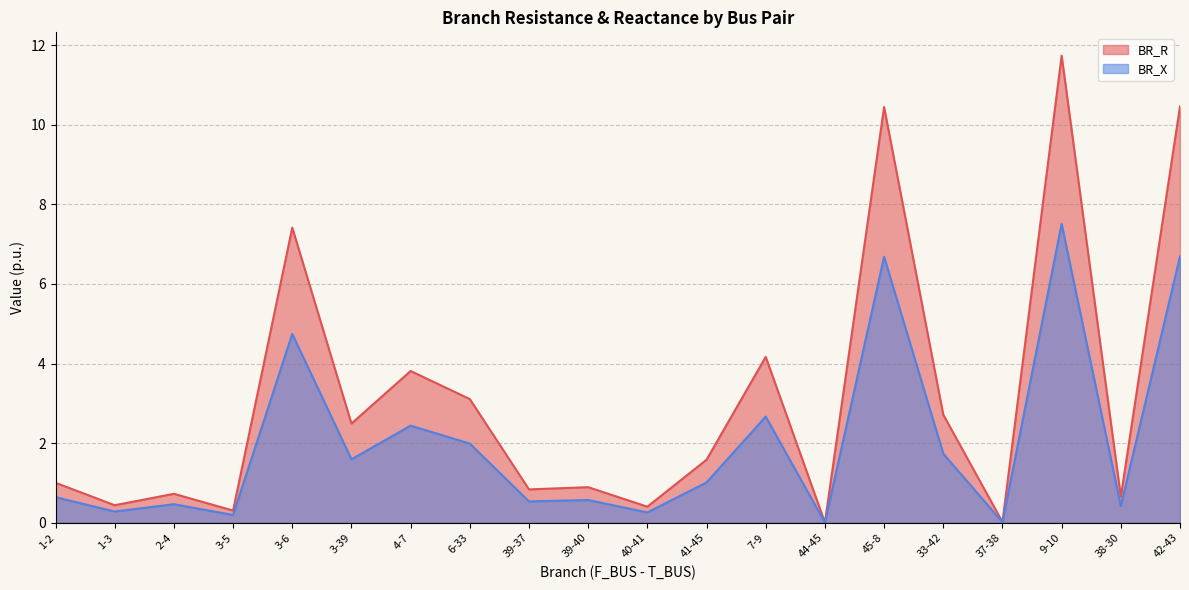

What is the label of the 14th point from the right?

4-7